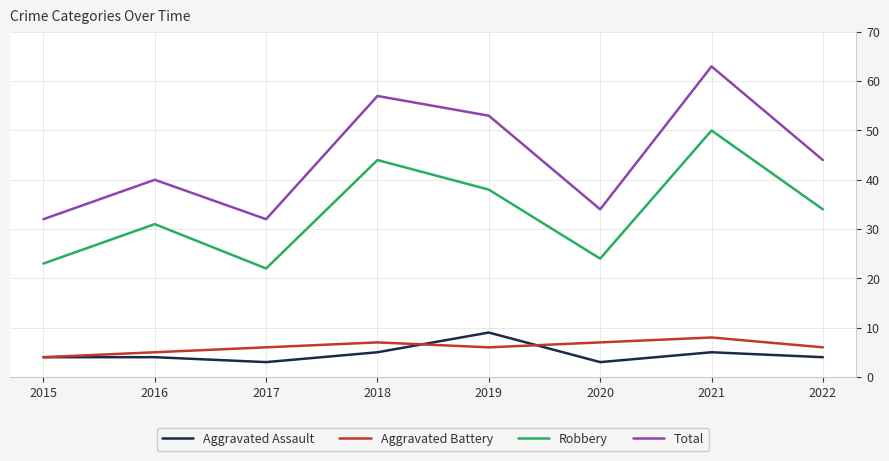

True or false: Robbery has more than 1 points higher than both neighbors.

True